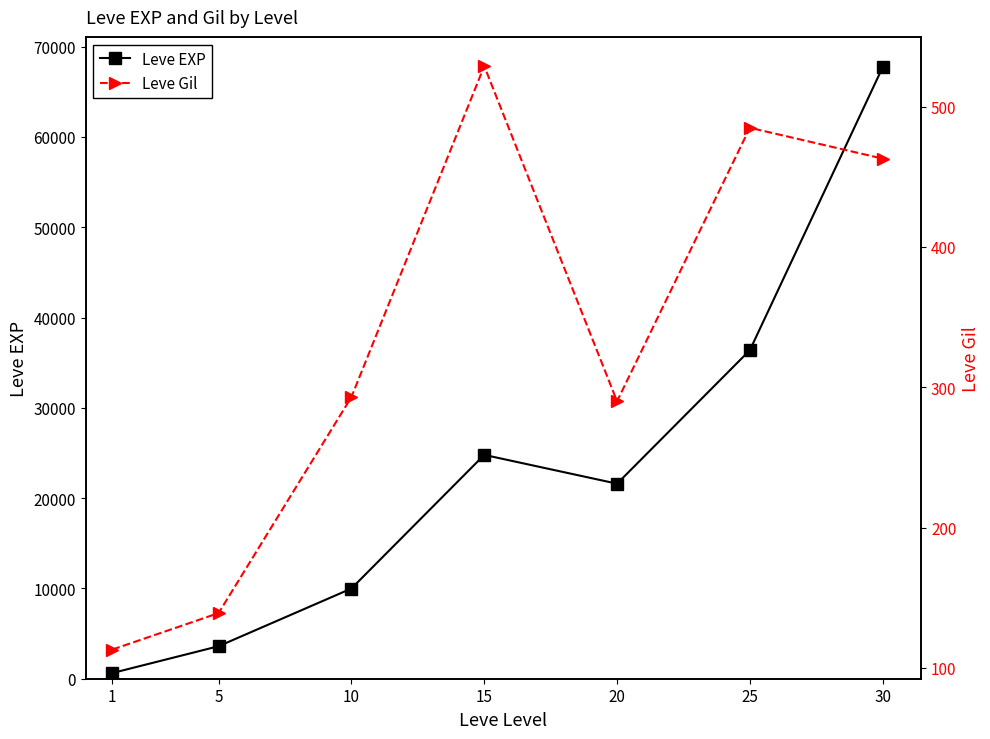

At 5, list the series in order from largest to smallest.

Leve EXP, Leve Gil